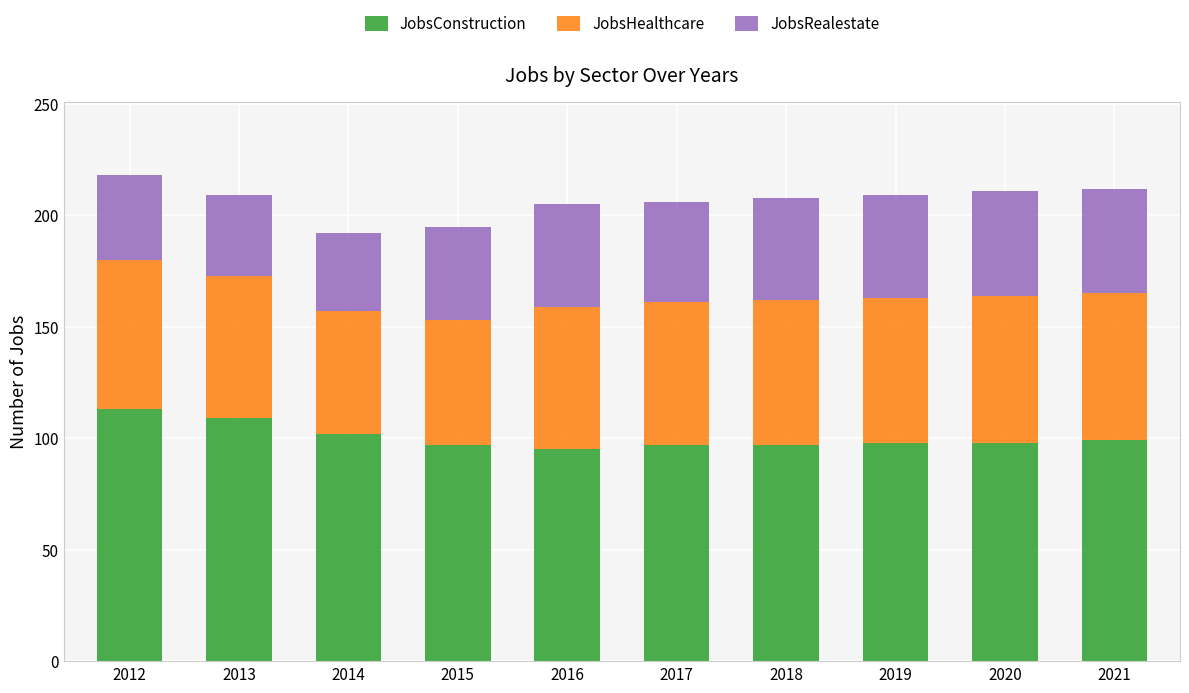

What is the total value across all series at 2012?

218